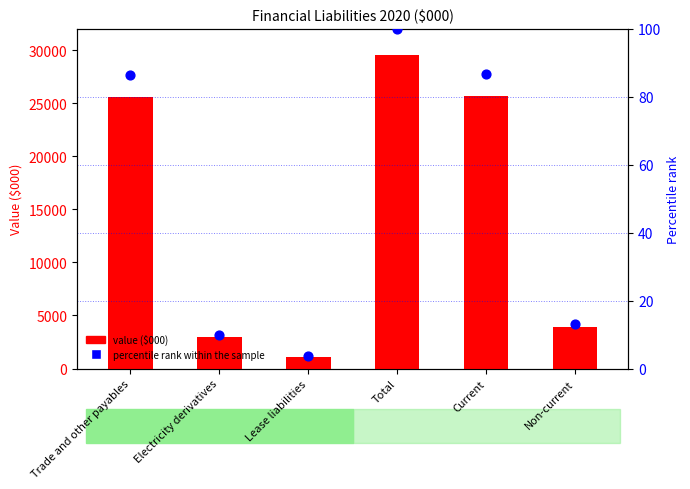

At how many categories does at least one series exceed 2730?

5